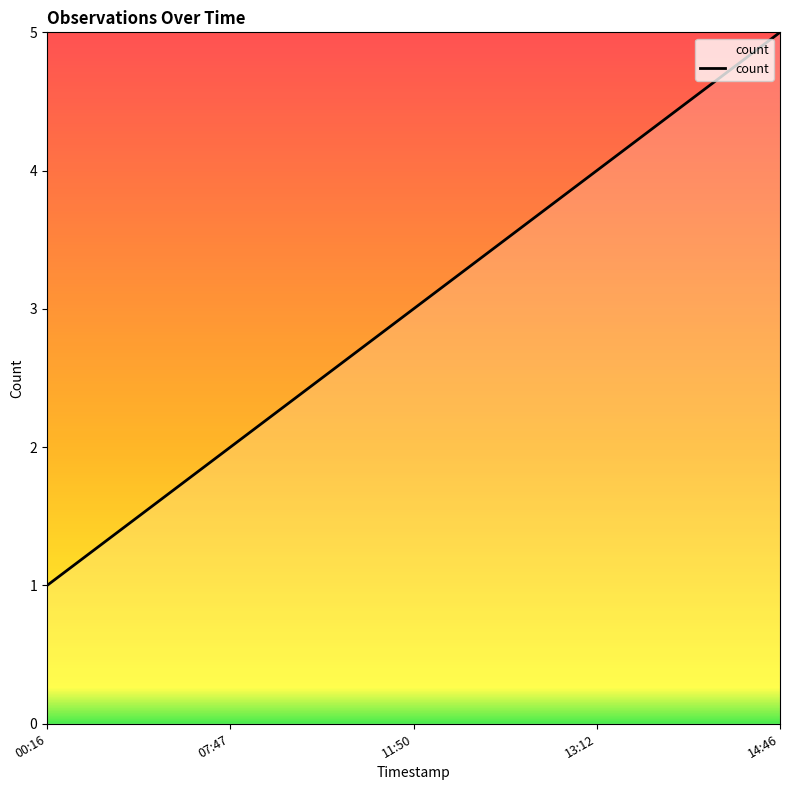

Which category has the highest value across all series?

14:46